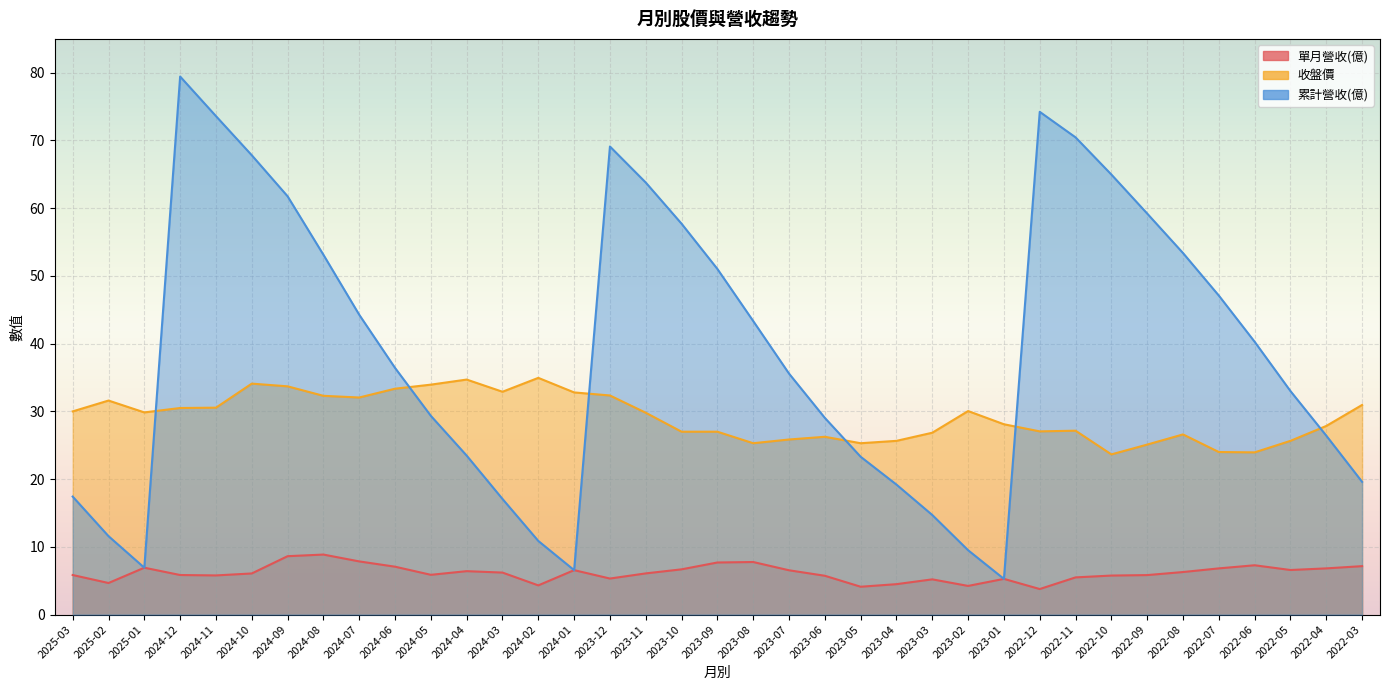

What is the difference between the 收盤價 values at 2024-09 and 2024-02?

1.2